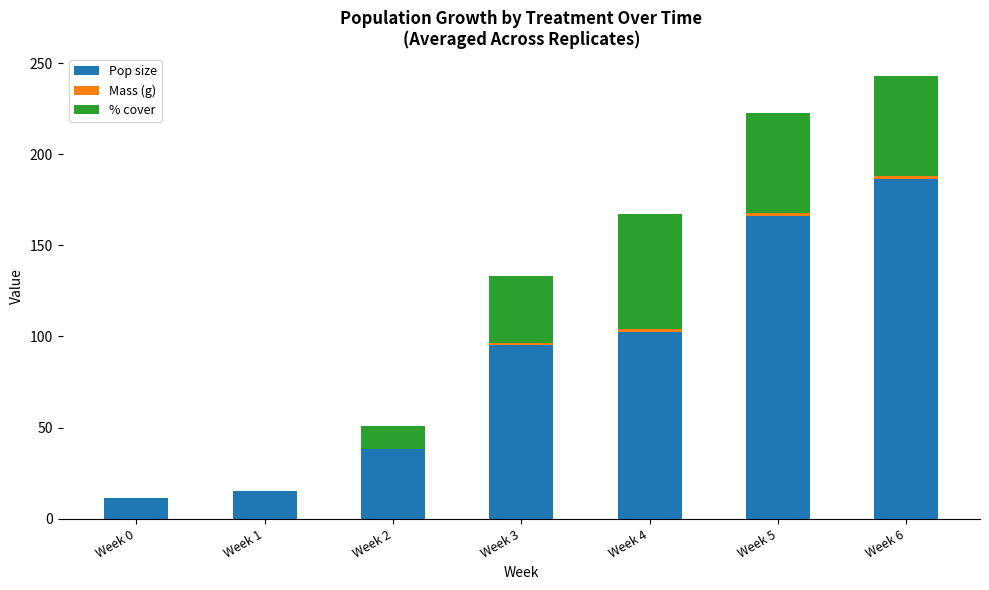

At which label does Pop size reach its peak?

Week 6